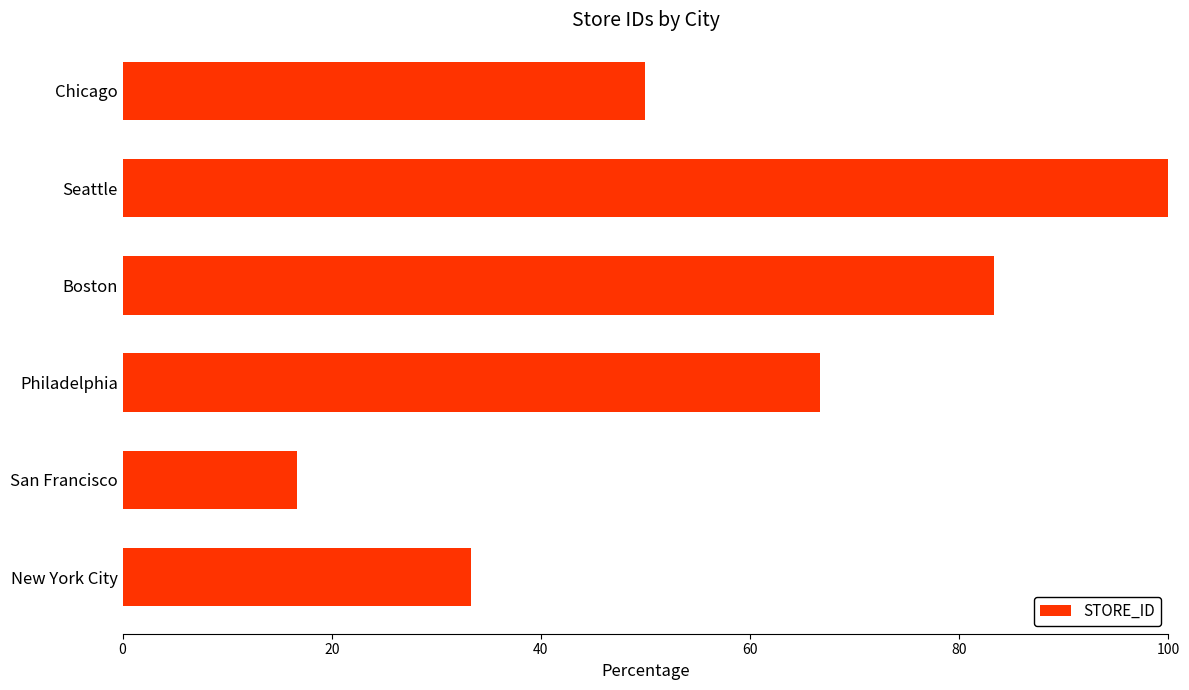

Reading top to bottom, transcribe all the data shown in this chart.

Chicago=50.0	Seattle=100.0	Boston=83.3	Philadelphia=66.7	San Francisco=16.7	New York City=33.3